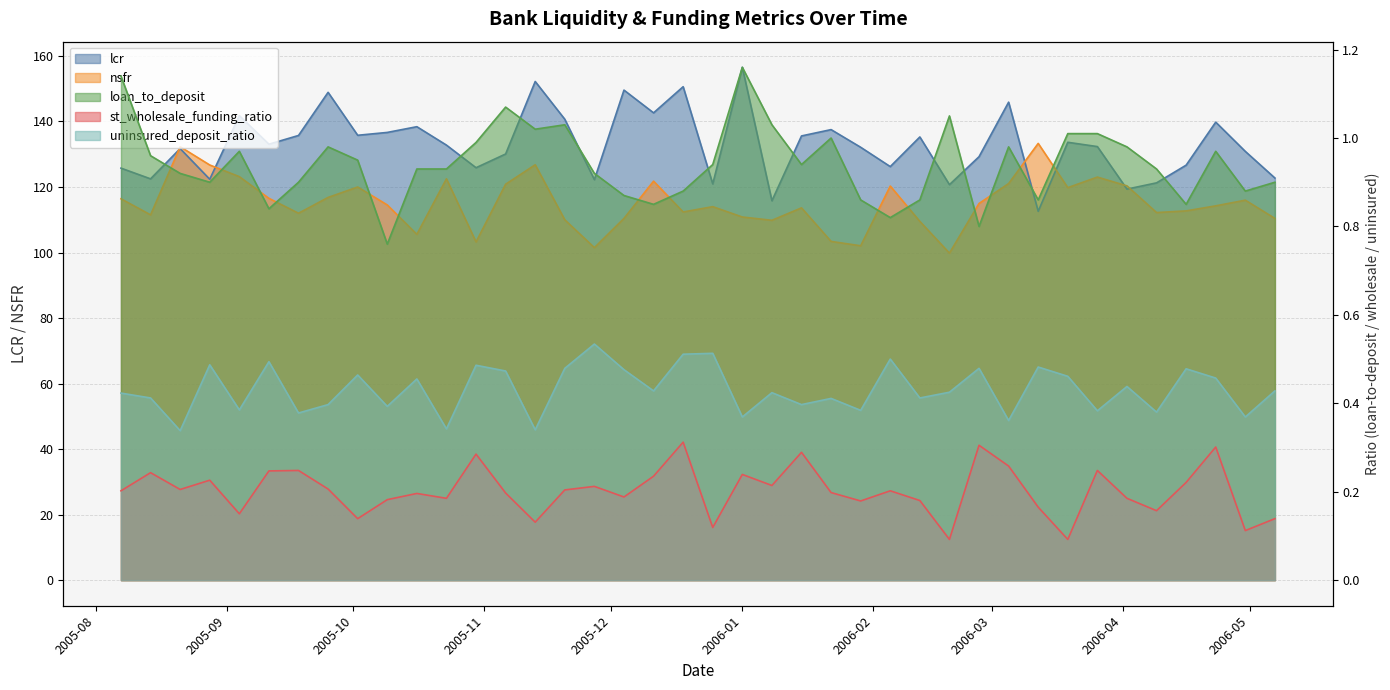

Reading left to right, what are all the values shown in this chart?

lcr: 125.8	122.5	131.7	122.4	141.8	133.1	135.7	148.9	135.8	136.7	138.4	132.8	125.9	130.1	152.2	140.7	122.2	149.6	142.6	150.6	121.0	156.5	115.8	135.6	137.5	132.1	126.2	135.3	120.7	129.2	145.9	112.6	133.7	132.3	119.4	121.3	126.7	139.8	130.9	122.7
nsfr: 116.4	111.5	132.3	126.7	123.2	116.5	112.0	116.8	120.0	114.5	105.5	122.5	103.2	120.8	126.8	110.0	101.5	110.4	121.8	112.4	114.0	110.8	109.8	113.6	103.4	102.1	120.3	109.5	99.8	115.0	121.0	133.3	119.8	123.0	120.3	112.2	112.7	114.2	116.0	110.4
loan_to_deposit: 1.1	1.0	0.9	0.9	1.0	0.8	0.9	1.0	0.9	0.8	0.9	0.9	1.0	1.1	1.0	1.0	0.9	0.9	0.8	0.9	0.9	1.2	1.0	0.9	1.0	0.9	0.8	0.9	1.1	0.8	1.0	0.9	1.0	1.0	1.0	0.9	0.8	1.0	0.9	0.9
st_wholesale_funding_ratio: 0.2	0.2	0.2	0.2	0.1	0.2	0.2	0.2	0.1	0.2	0.2	0.2	0.3	0.2	0.1	0.2	0.2	0.2	0.2	0.3	0.1	0.2	0.2	0.3	0.2	0.2	0.2	0.2	0.1	0.3	0.3	0.2	0.1	0.2	0.2	0.2	0.2	0.3	0.1	0.1
uninsured_deposit_ratio: 0.4	0.4	0.3	0.5	0.4	0.5	0.4	0.4	0.5	0.4	0.5	0.3	0.5	0.5	0.3	0.5	0.5	0.5	0.4	0.5	0.5	0.4	0.4	0.4	0.4	0.4	0.5	0.4	0.4	0.5	0.4	0.5	0.5	0.4	0.4	0.4	0.5	0.5	0.4	0.4